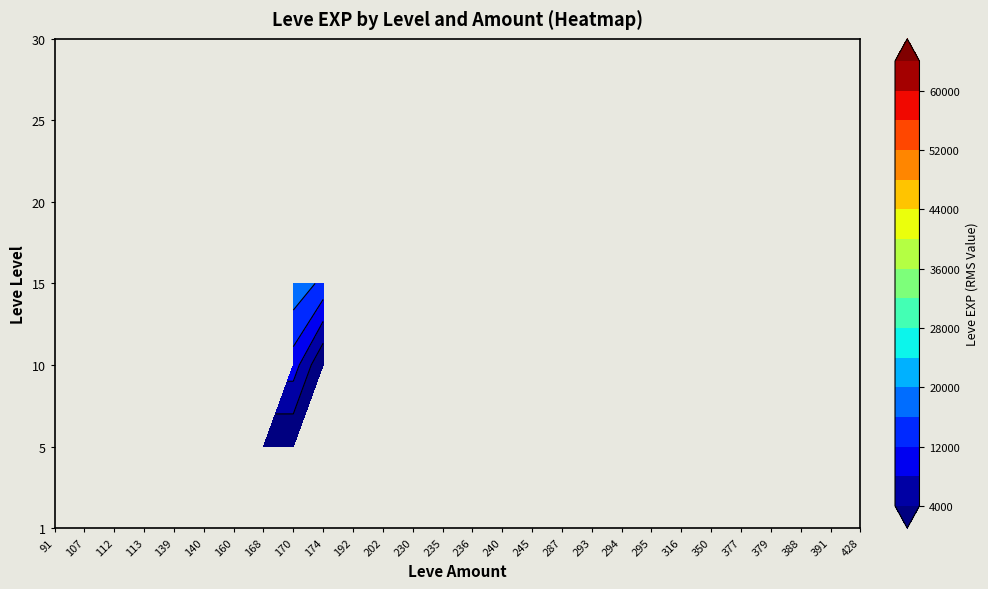

How many values in the 25 series exceed 13040?

12